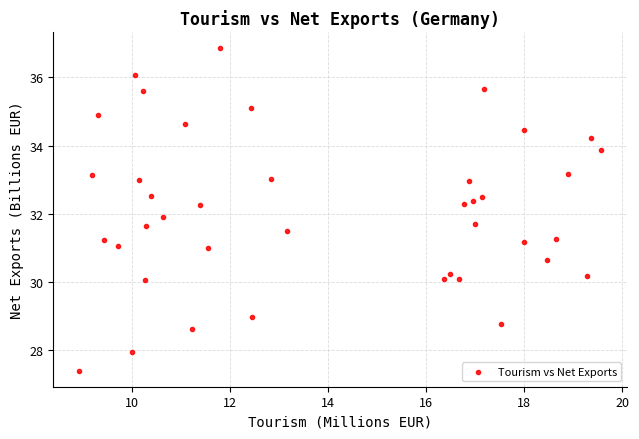

What is the range of X values (max minus min)?

10.6